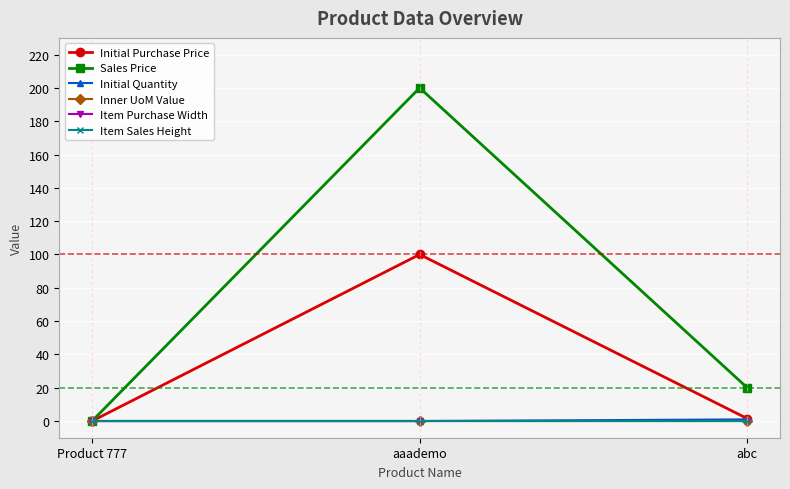

What is the greatest value displayed?

200.0